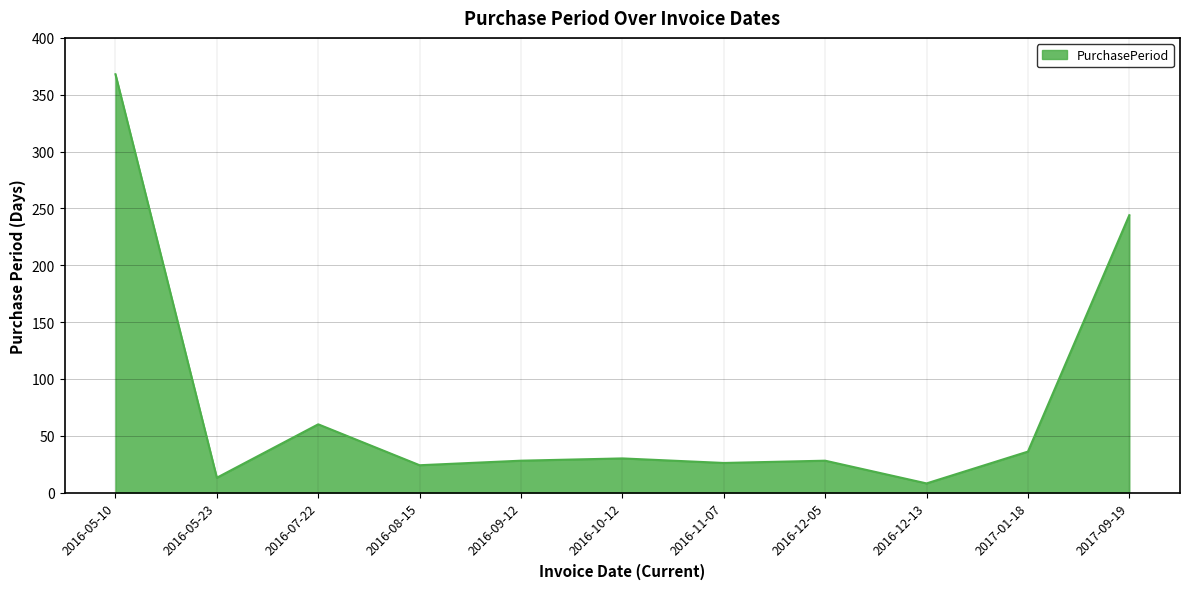

Reading left to right, list all the values displayed in this chart.

2016-05-10=368	2016-05-23=13	2016-07-22=60	2016-08-15=24	2016-09-12=28	2016-10-12=30	2016-11-07=26	2016-12-05=28	2016-12-13=8	2017-01-18=36	2017-09-19=244